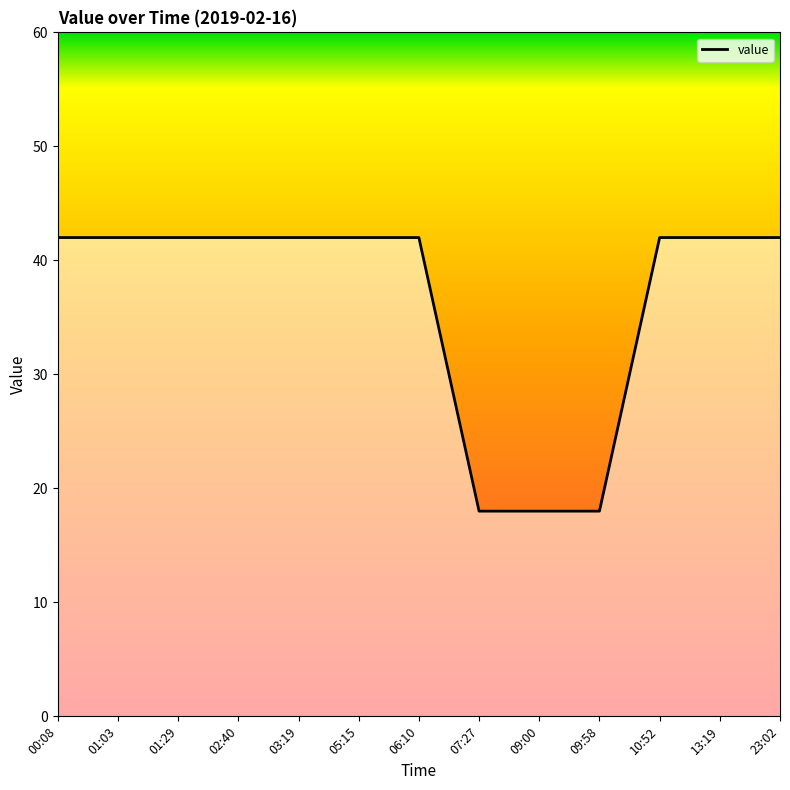

How many lines are shown in the chart?

1